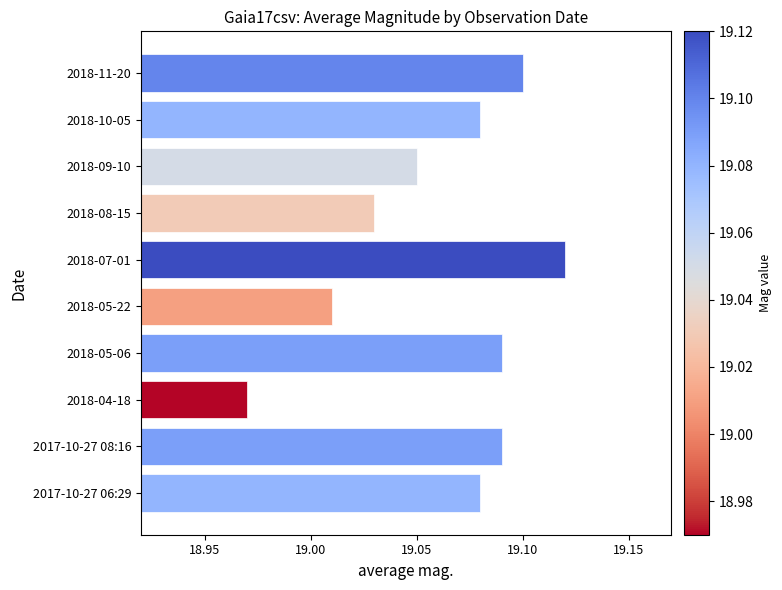

True or false: the data shows 27.9 at 2017-10-27 06:29.

False